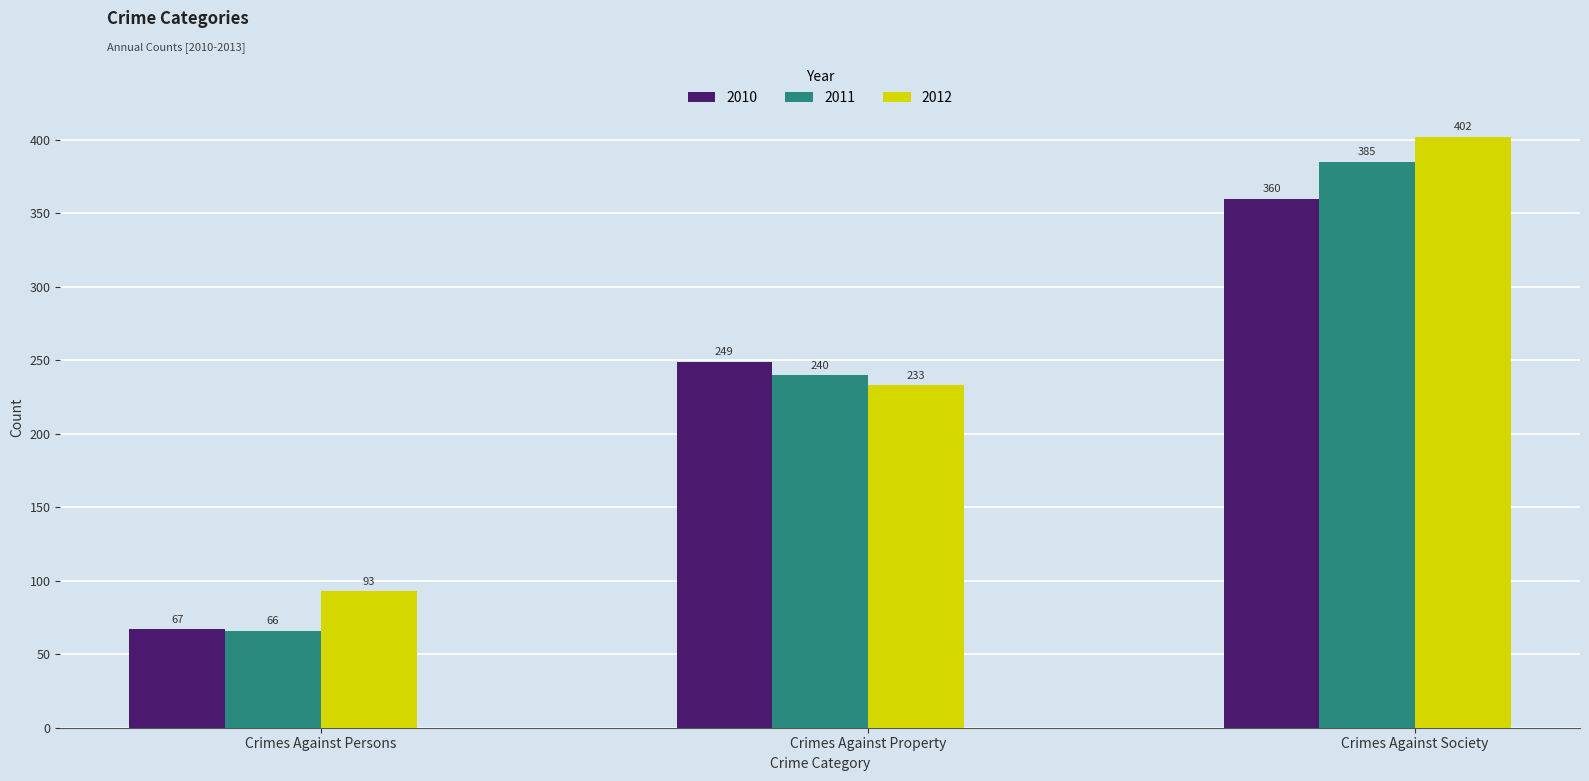

At which category is the sum across all series the highest?

Crimes Against Society